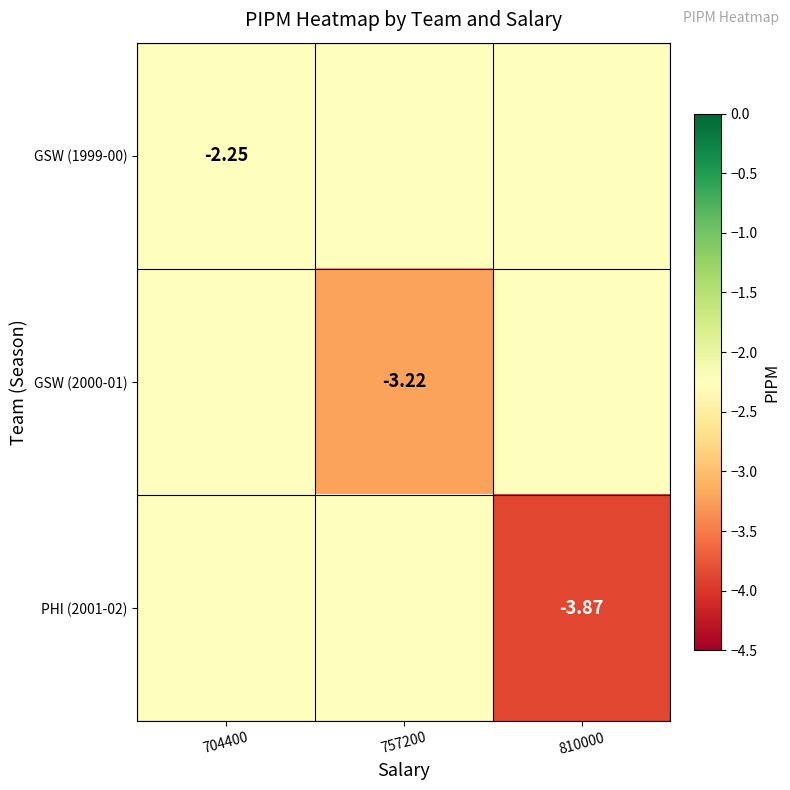

Which series changed the most between 704400 and 757200?

GSW (2000-01)